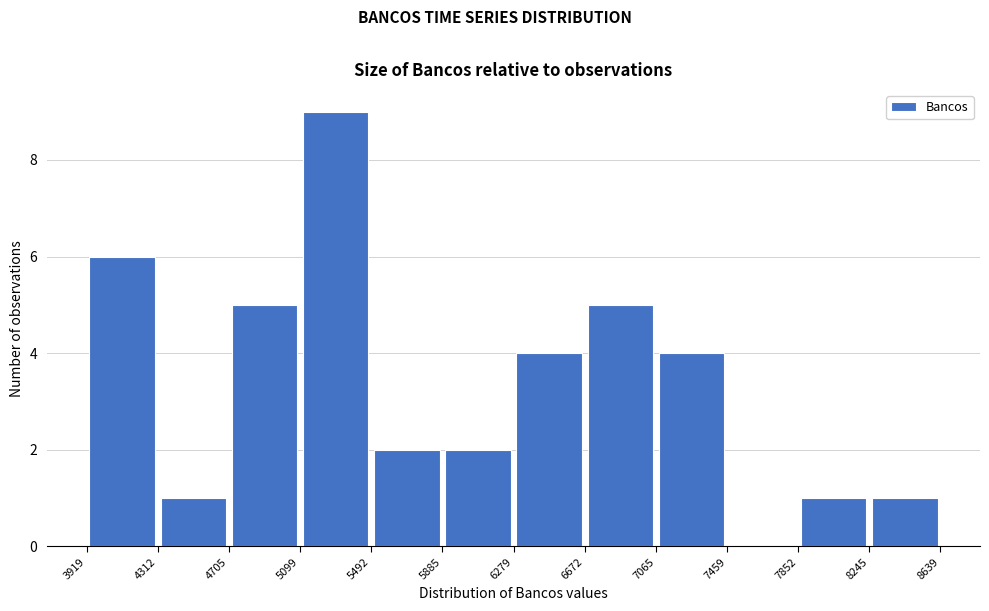

What is the height of the bar covering 4705 to 5099 on the x-axis? The values are not printed on the chart, so give them approximately, as read against the axis.

5